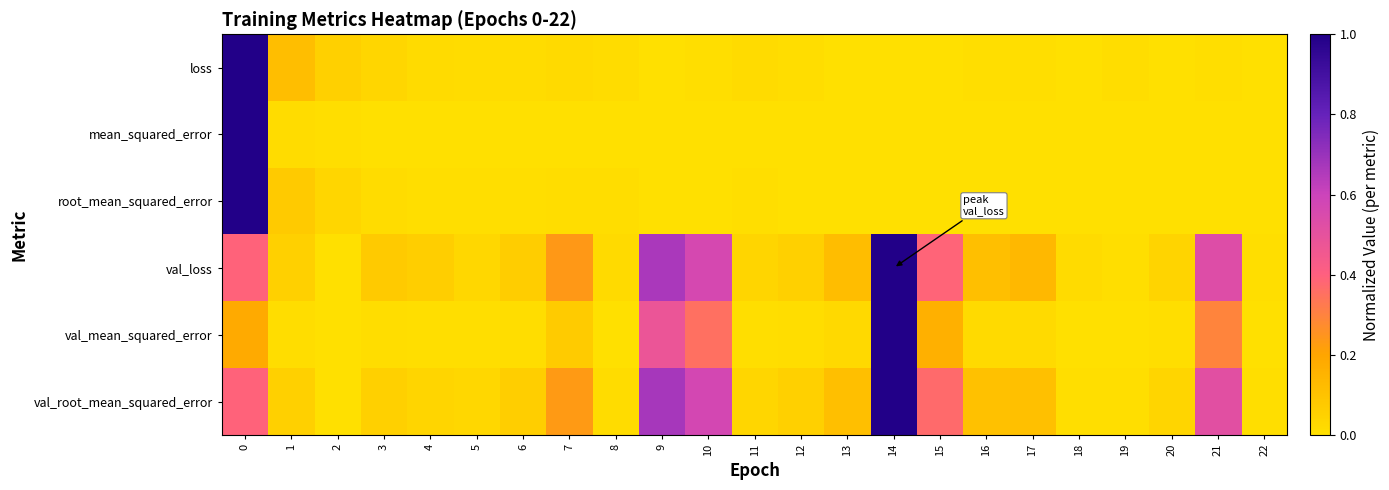

What is the greatest value displayed?

1.0